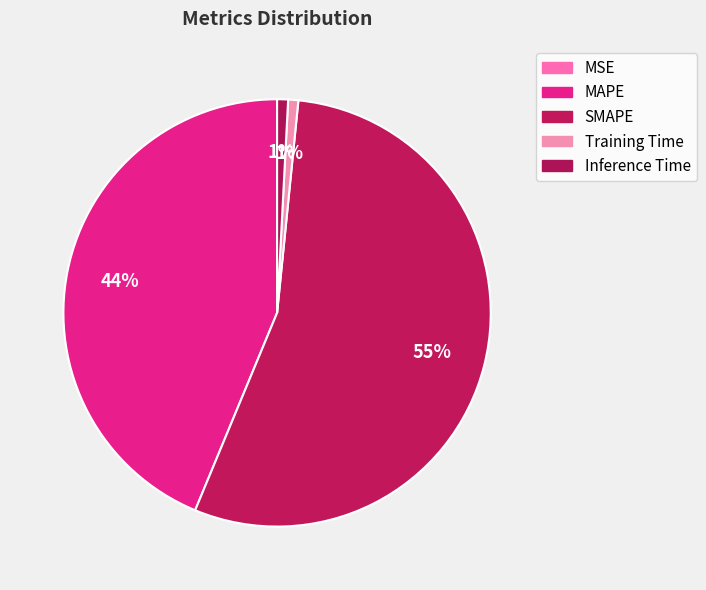

Which slice represents more than half of the pie?

SMAPE